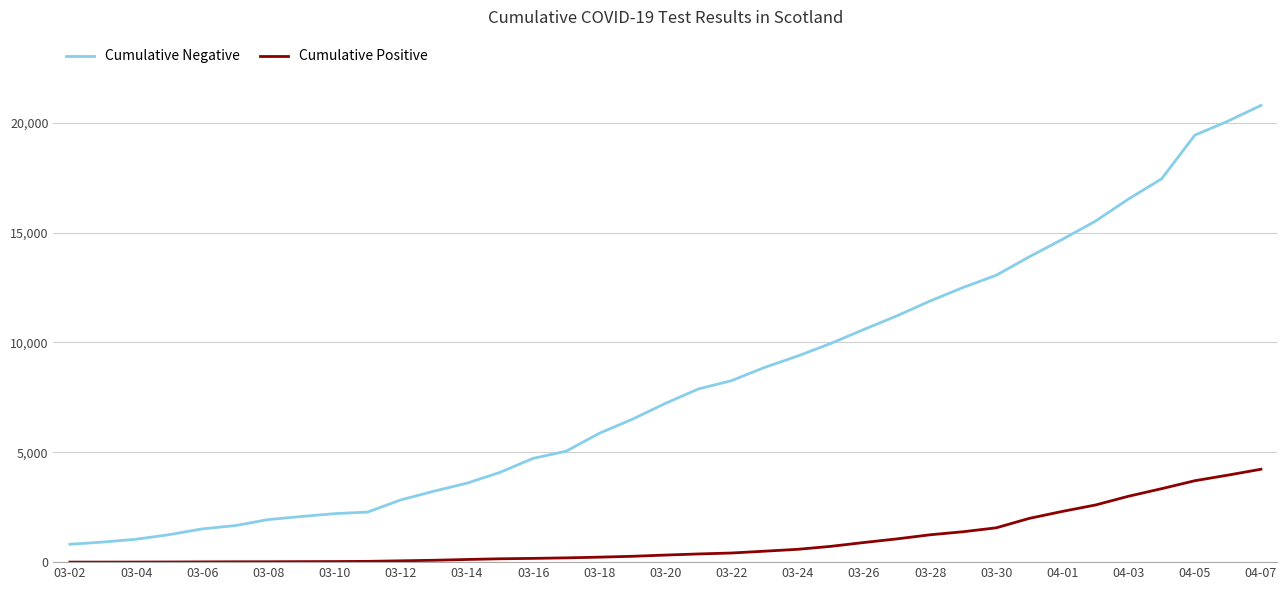

What is the highest value of the Cumulative Negative series?

20793